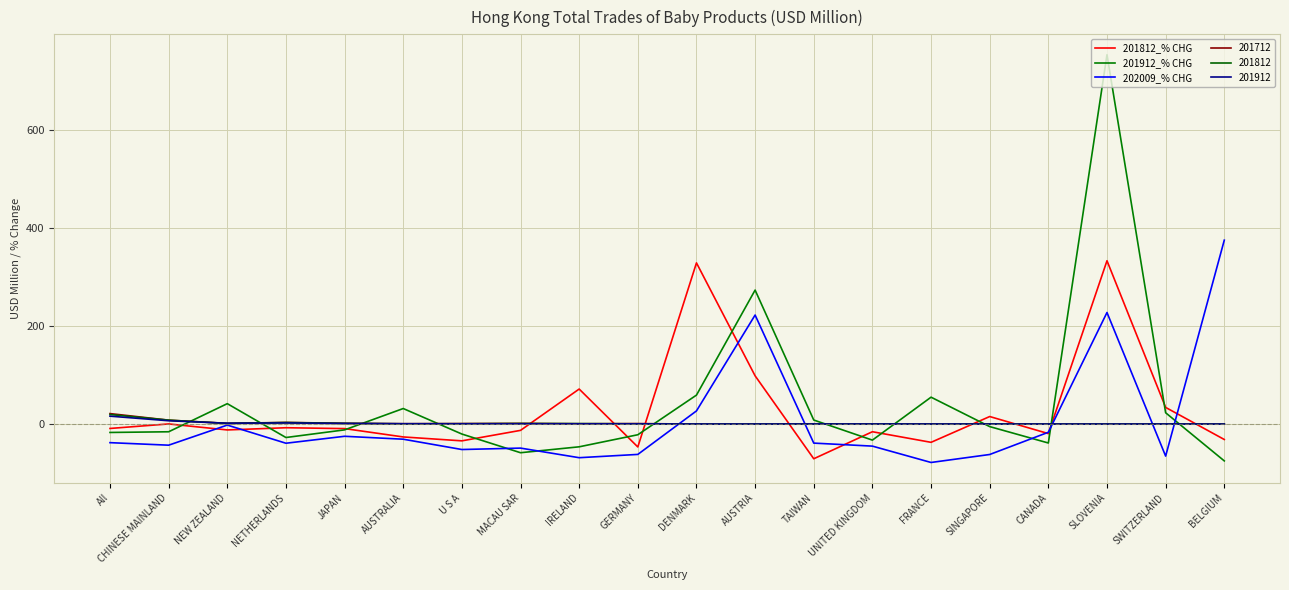

Where do 202009_% CHG and 201812_% CHG first cross each other?

CHINESE MAINLAND and NEW ZEALAND